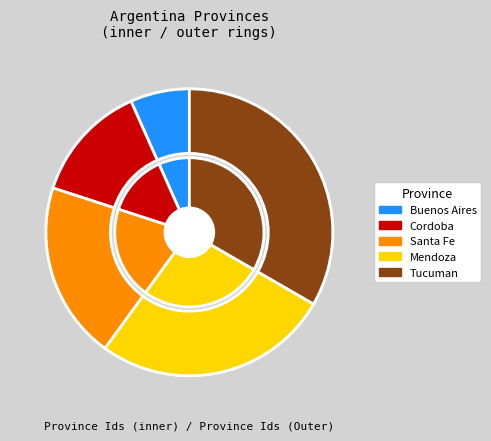

Is it true that Cordoba is 13% of the pie?

True